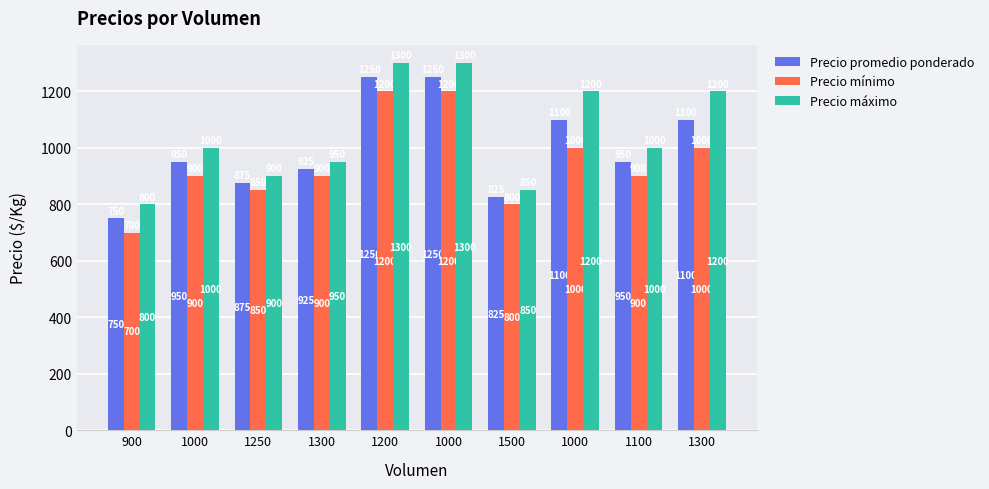

How many data points in Precio máximo are less than 1000?

4